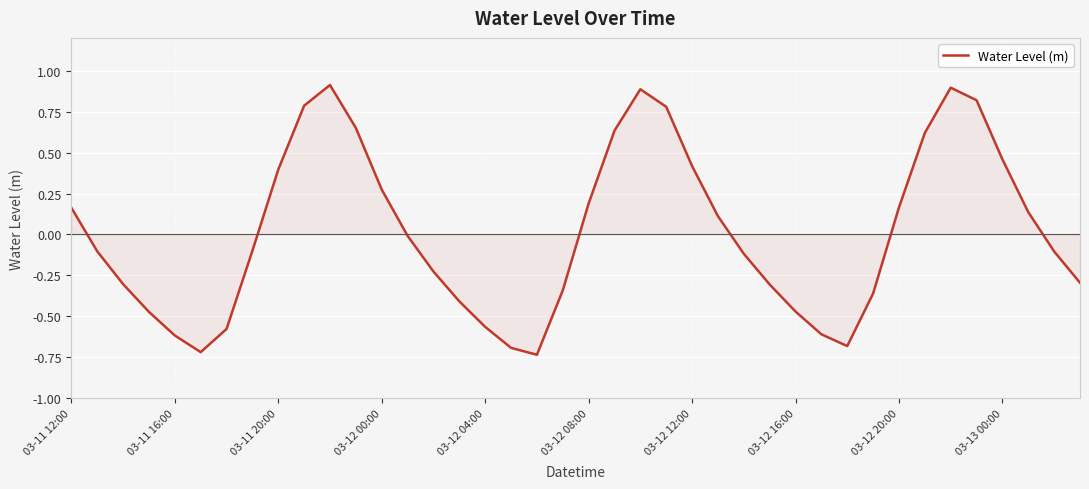

What is the greatest value displayed?

0.9